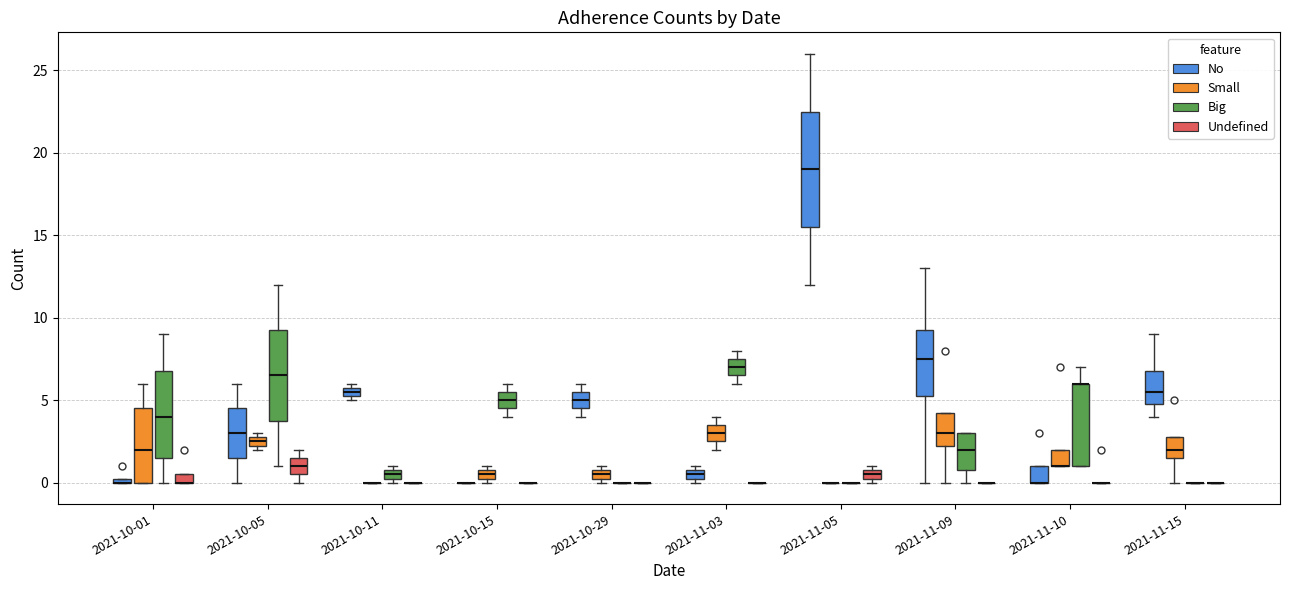

Which box is the tallest, from its lower edge to its upper edge?

2021-11-05 (No)